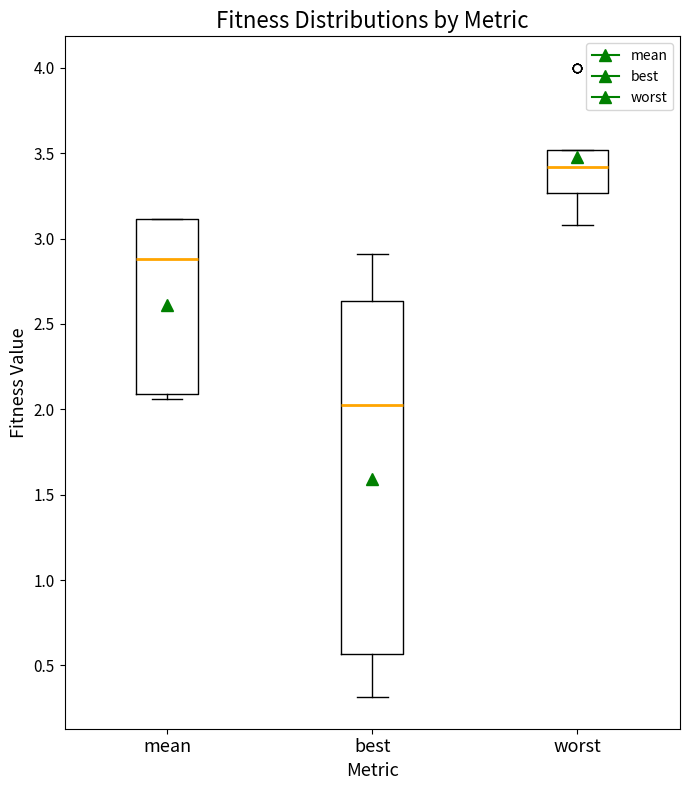

Where is the lower edge of the box for worst on the y-axis? The values are not printed on the chart, so give them approximately, as read against the axis.

3.25